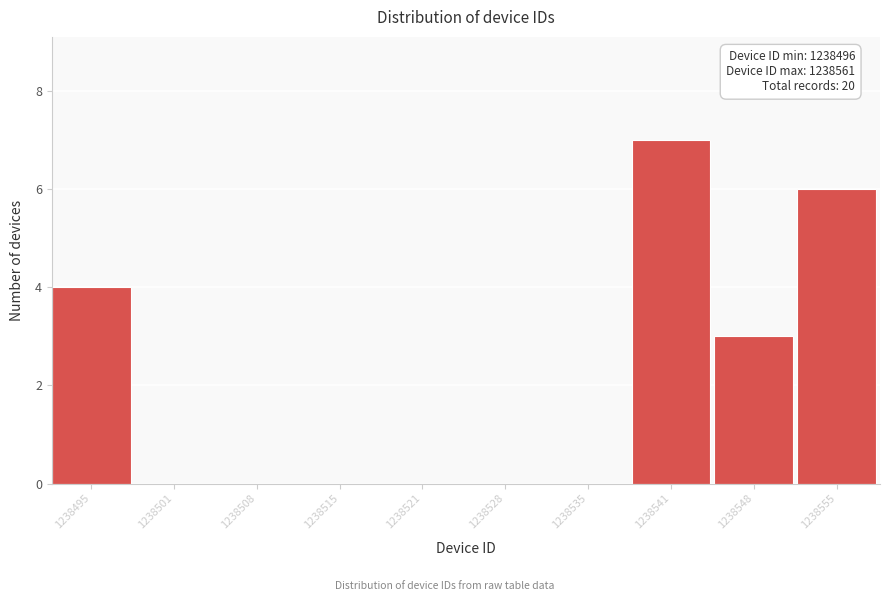

Reading left to right, extract all data points from this chart.

1238495=4	1238501=0	1238508=0	1238515=0	1238521=0	1238528=0	1238535=0	1238541=7	1238548=3	1238555=6